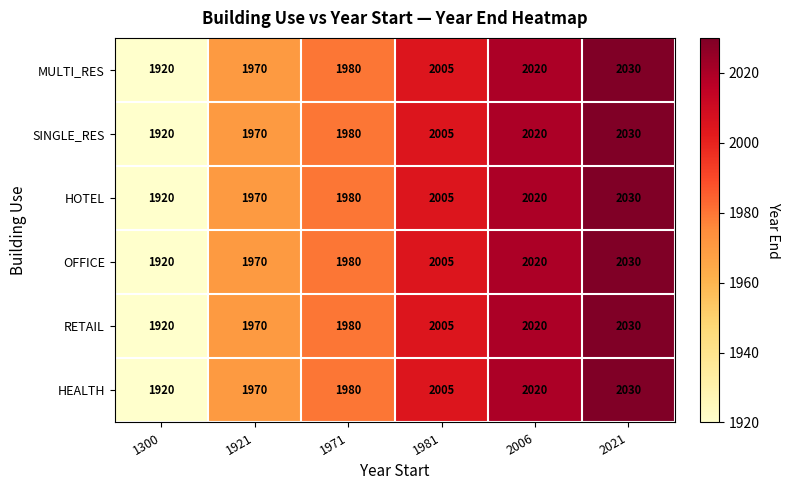

What is the difference between the HOTEL values at 1981 and 1921?

35